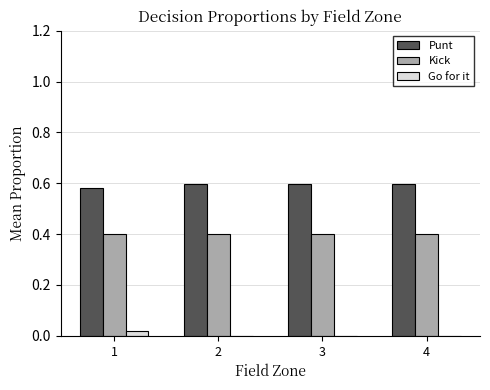

Are the bars horizontal?

No